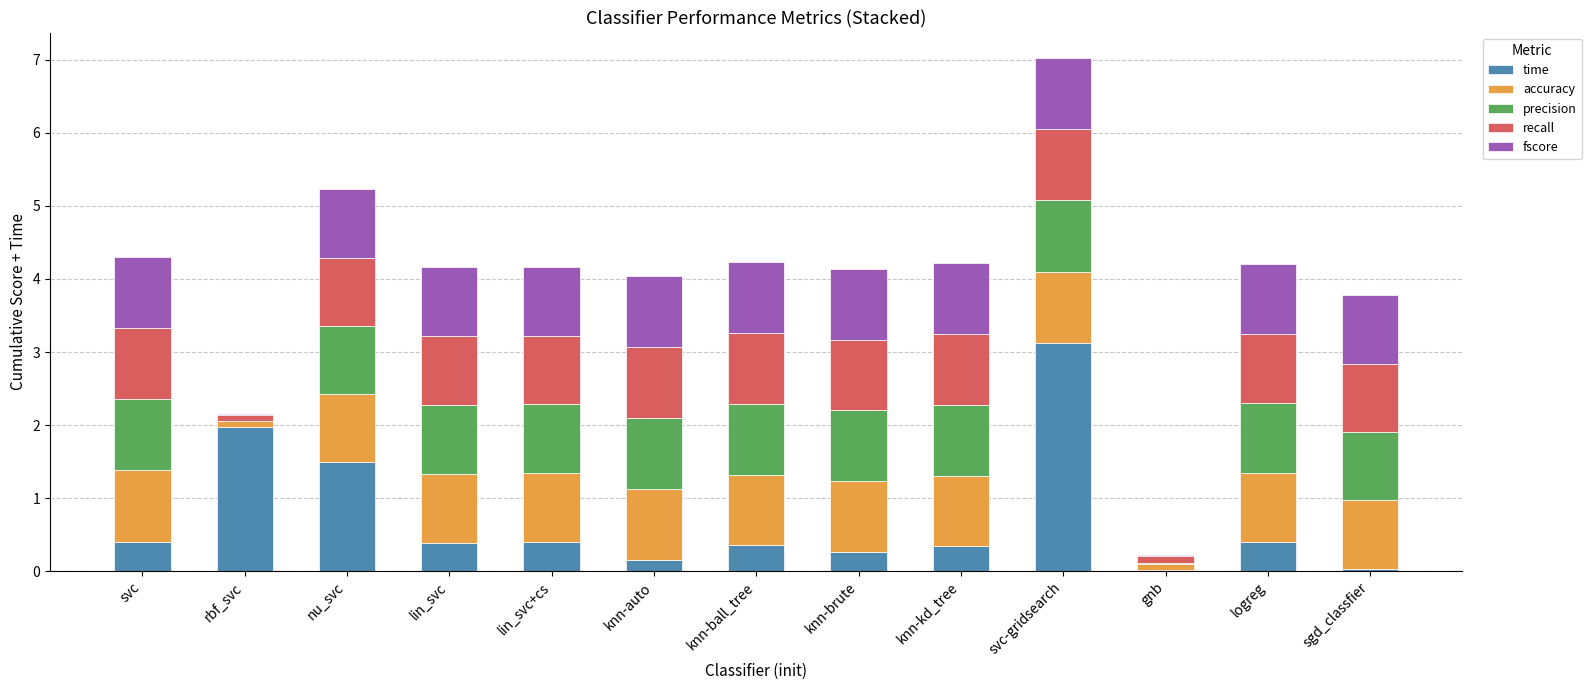

What is the total value across all series at svc?

4.3